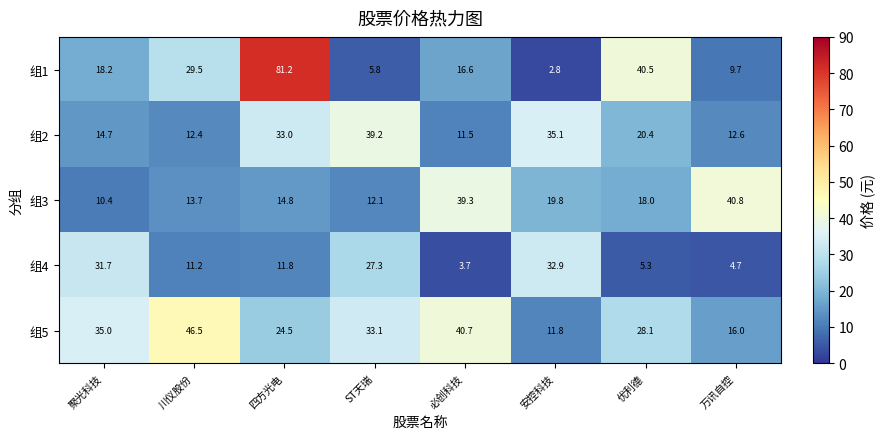

Which category has the highest value in the 组1 series?

四方光电